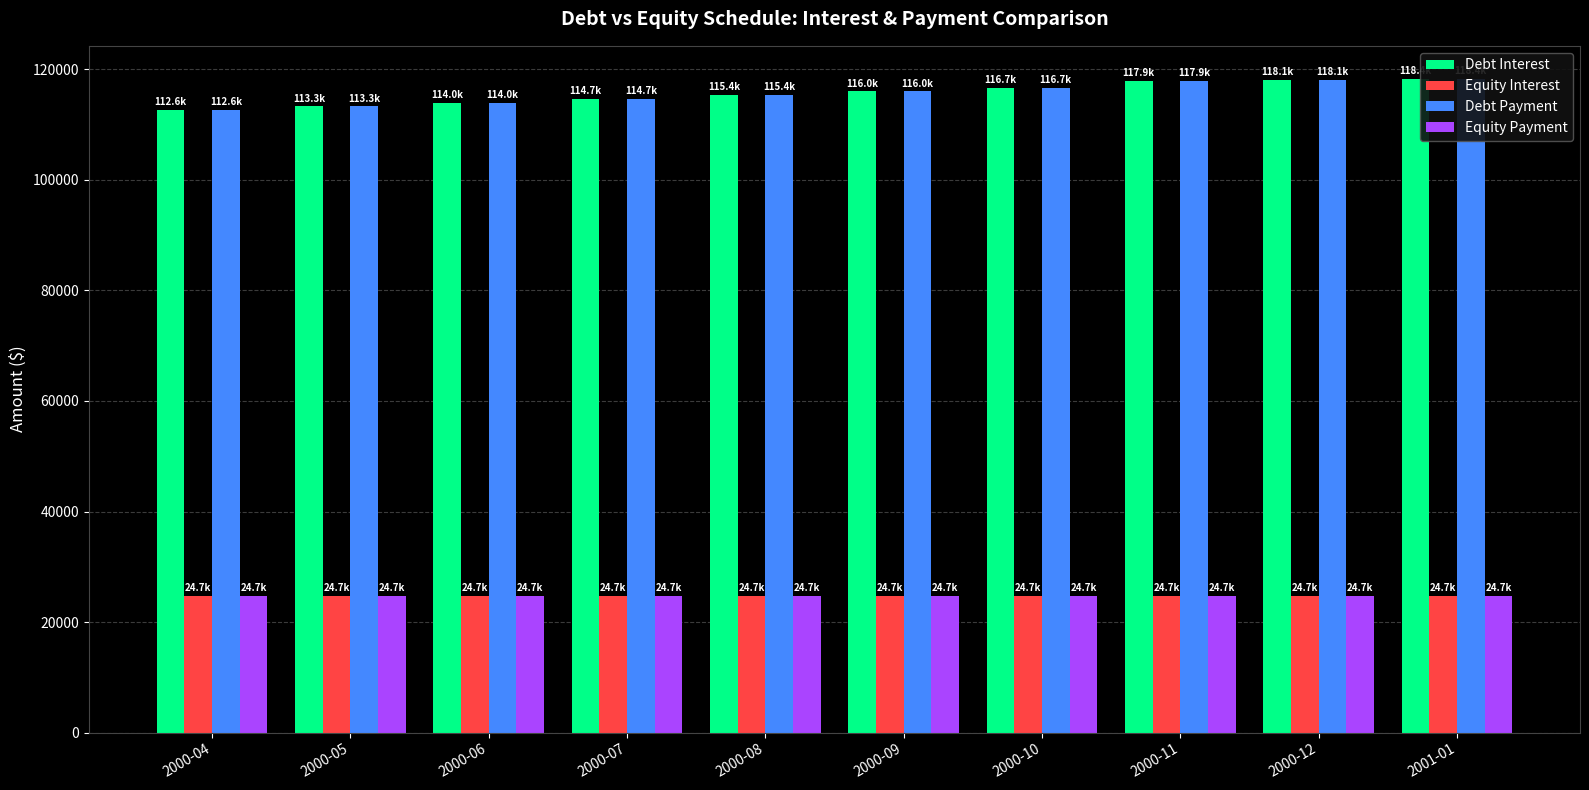

The Equity Payment series shows 40233.1 at 2000-10. True or false?

False